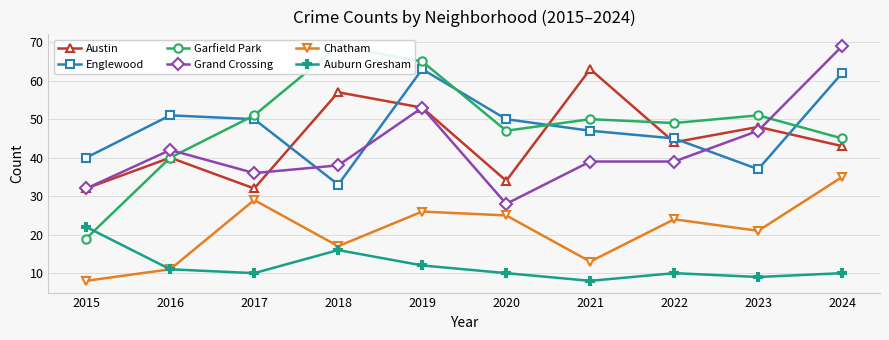

What is the average value of the Auburn Gresham series?

12